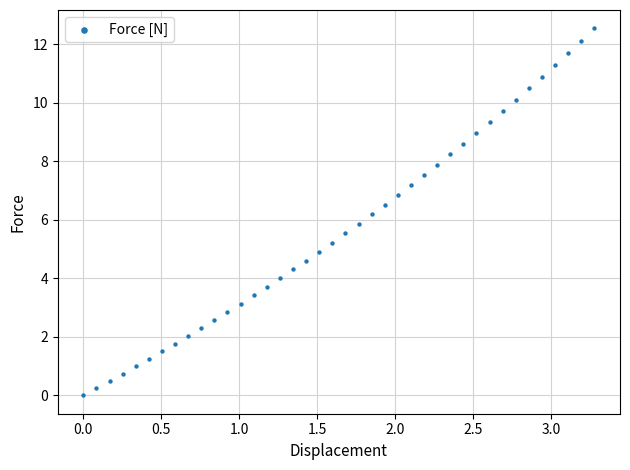

What is the range of Y values (max minus min)?

12.5